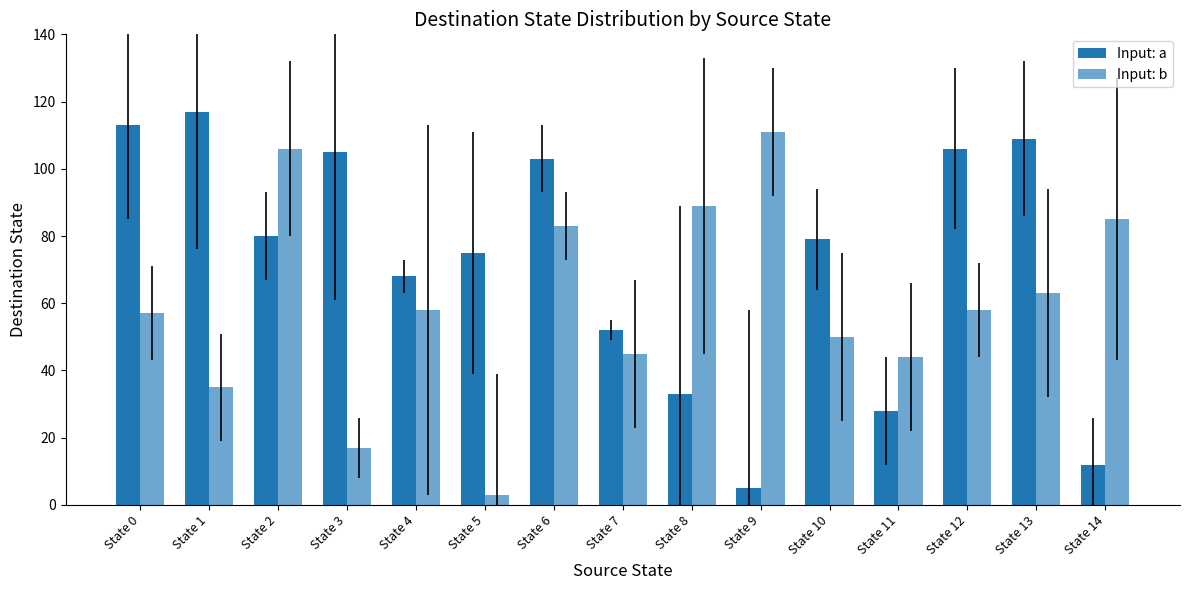

What is the total value across all series at State 10?

129